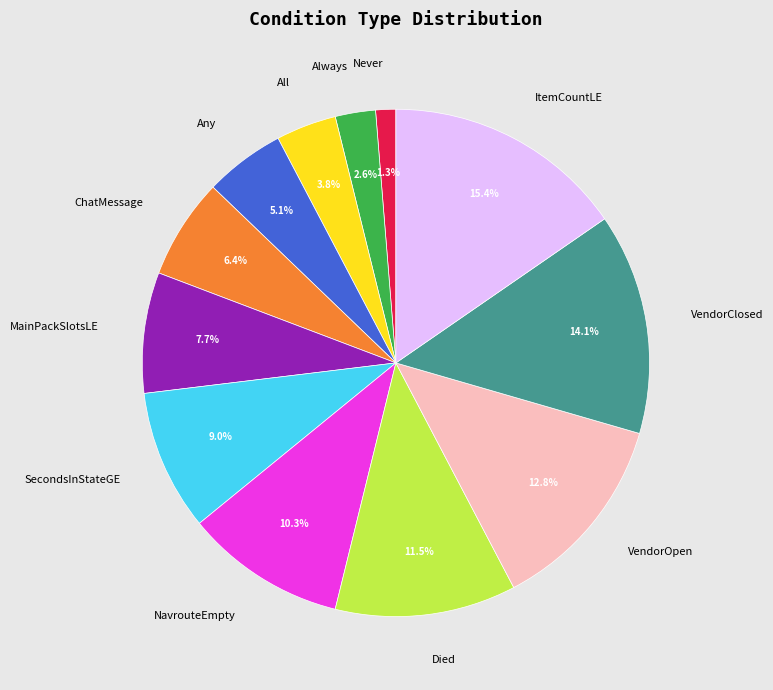

How many segments does this pie chart have?

12